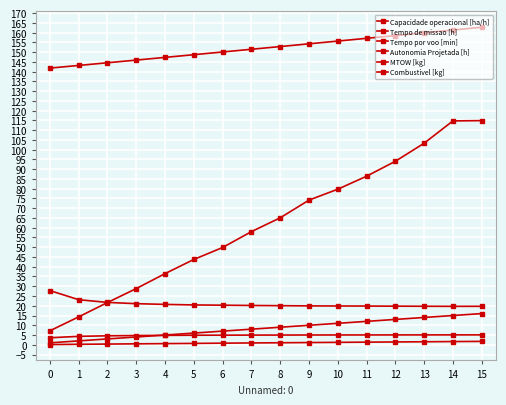

Count the number of categories in the chart.

16